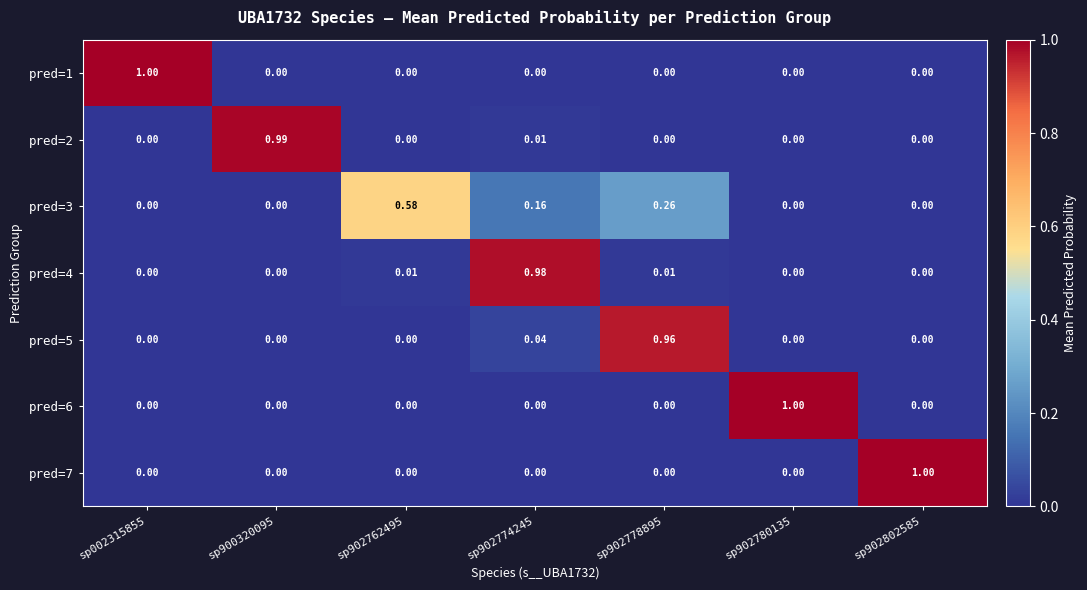

At which category is the sum across all series the highest?

sp902778895